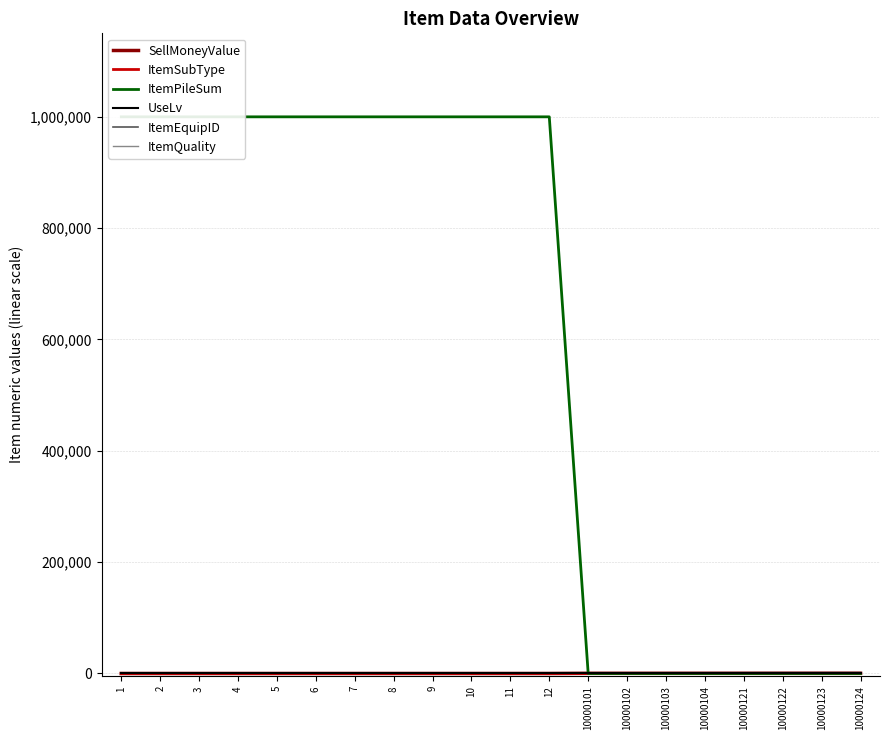

How many values in the ItemQuality series are below 4?

2